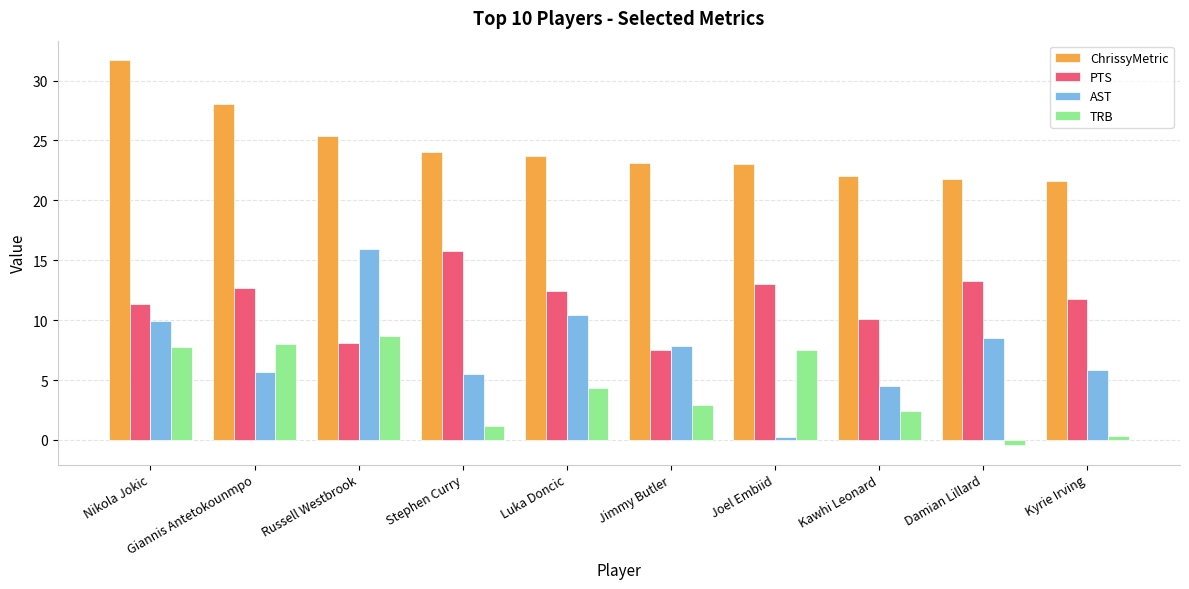

Which category has the lowest value across all series?

Damian Lillard